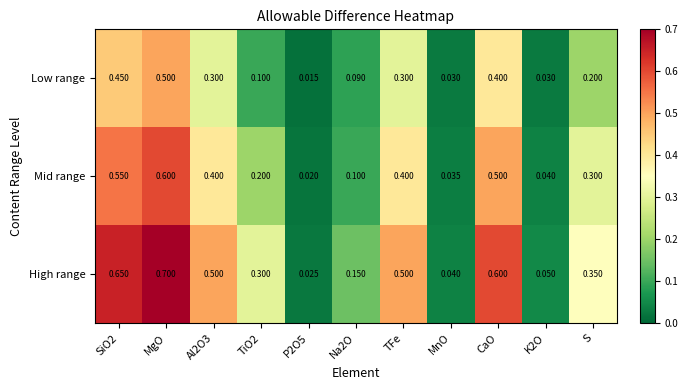

List the series in order of their peak value, highest first.

High range, Mid range, Low range